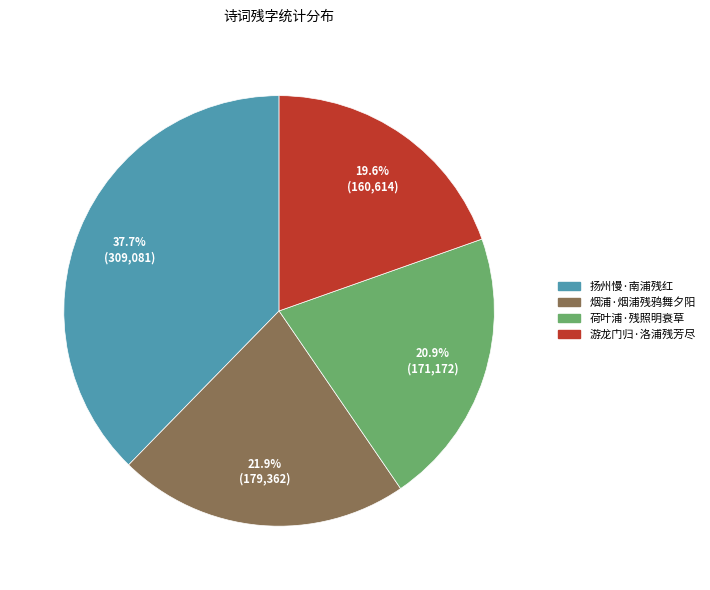

Combined, do 扬州慢·南浦残红 and 游龙门归·洛浦残芳尽 account for over 50%?

Yes